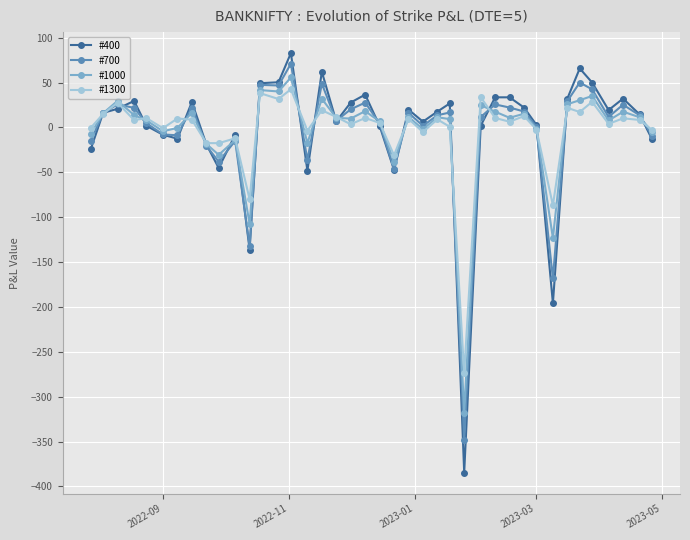

What is the smallest value displayed?

-384.6